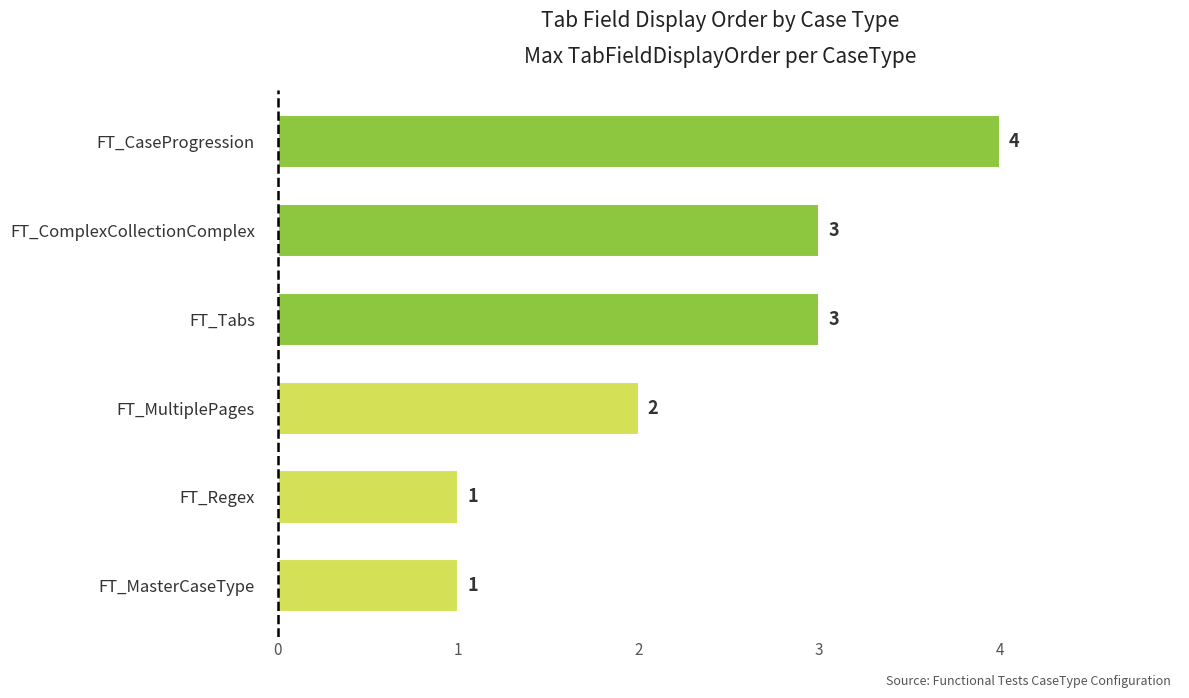

True or false: the data shows 7 at FT_CaseProgression.

False